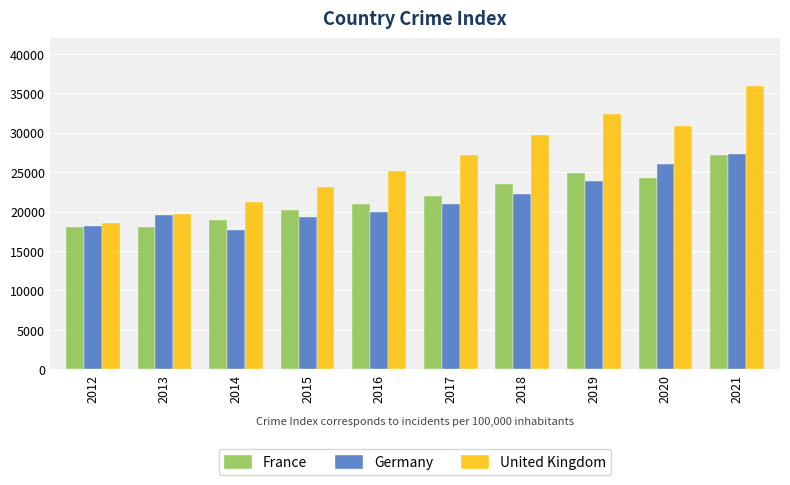

Which series has the largest range (max minus min)?

United Kingdom